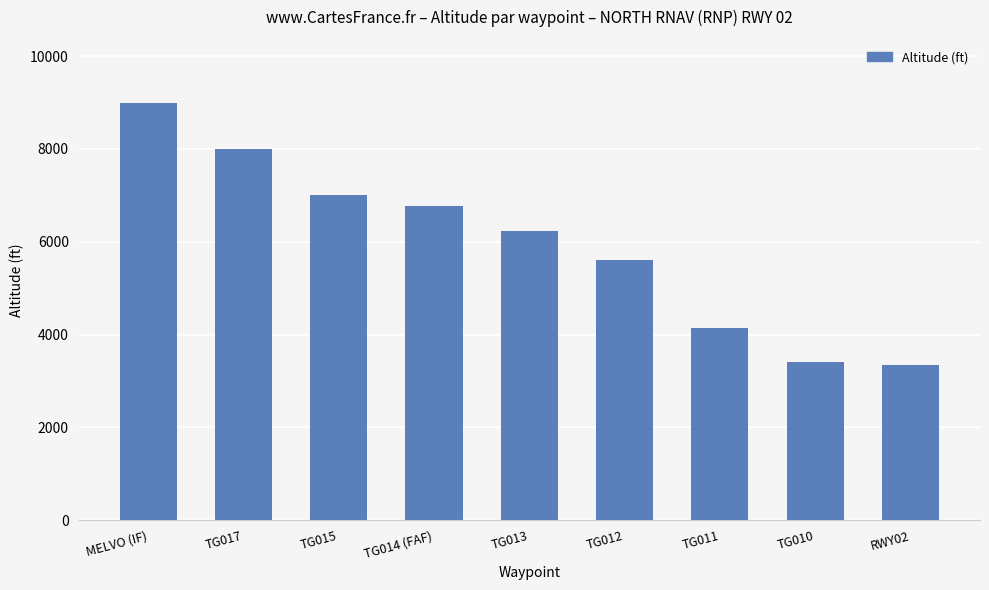

What is the maximum value shown in the chart?

9000